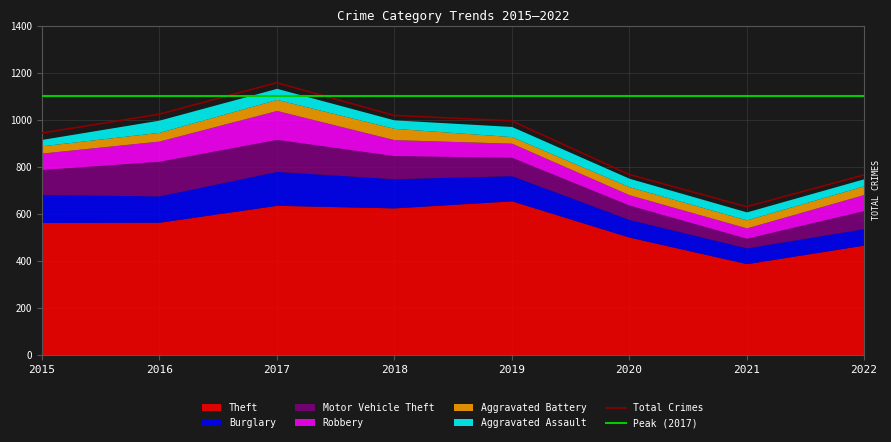

Which series has the largest total across all categories?

Peak (2017)